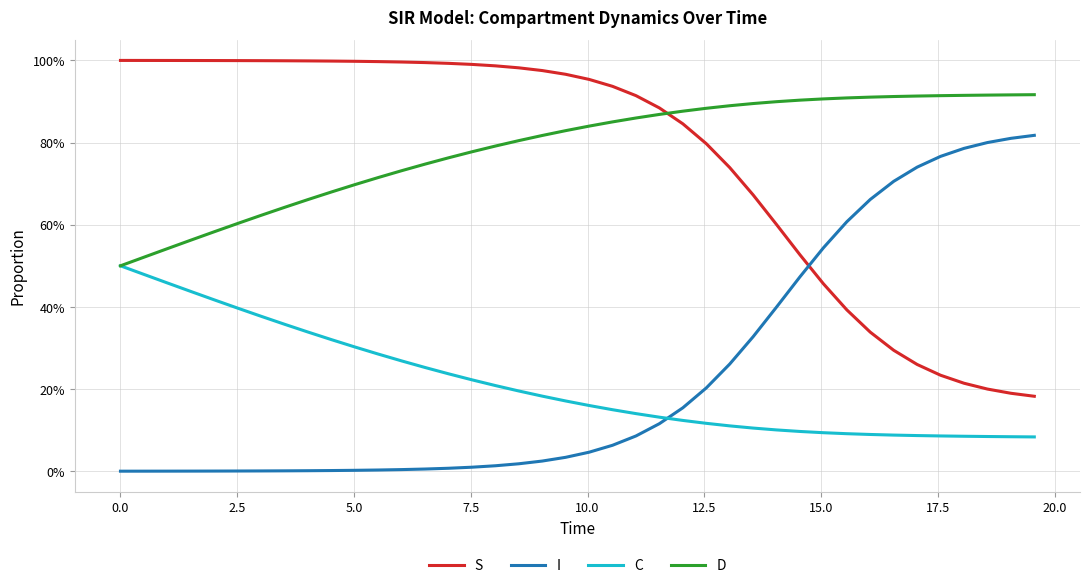

At how many categories does at least one series exceed 0?

40